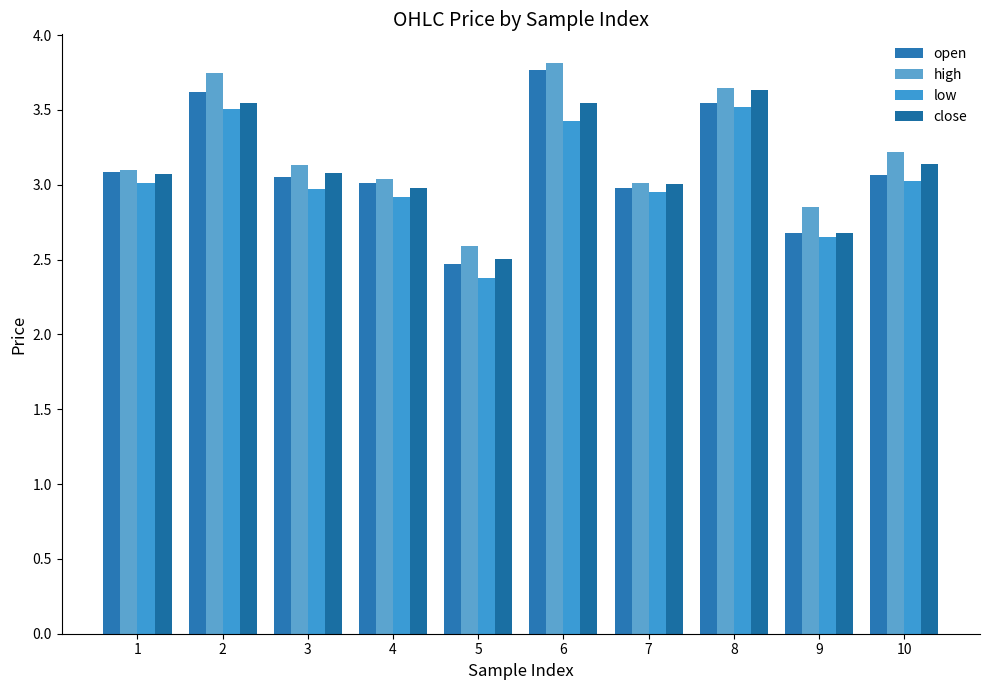

What is the maximum value shown in the chart?

3.8